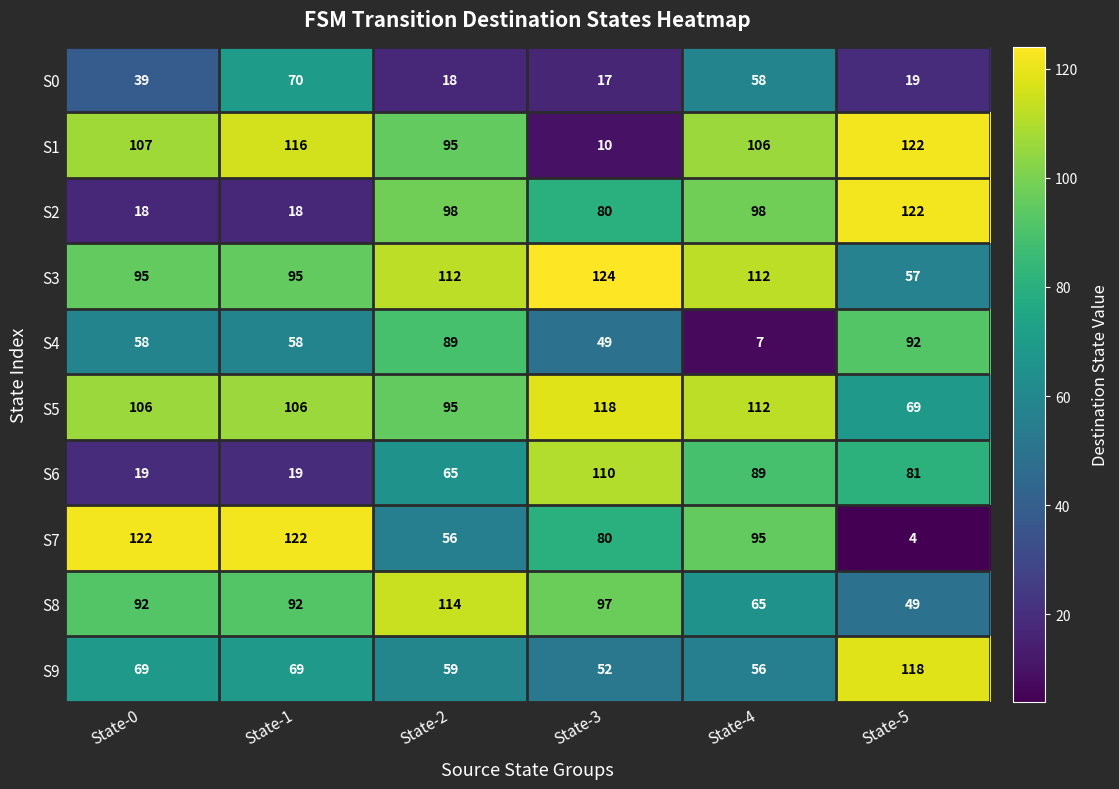

True or false: S9 has a value of 118 at State-5.

True